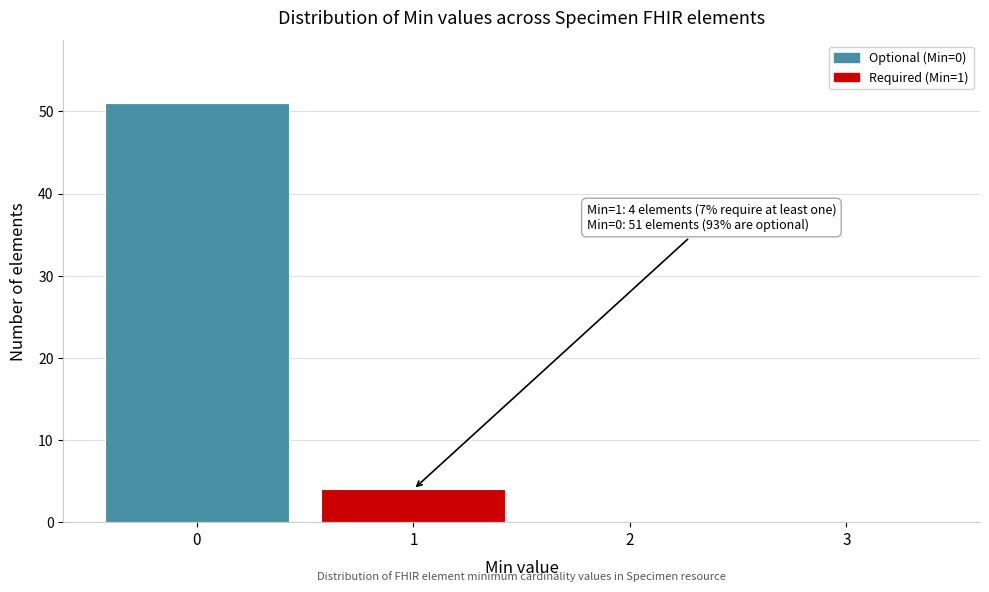

Which range on the x-axis has the tallest bar?

-0.5 to 0.5